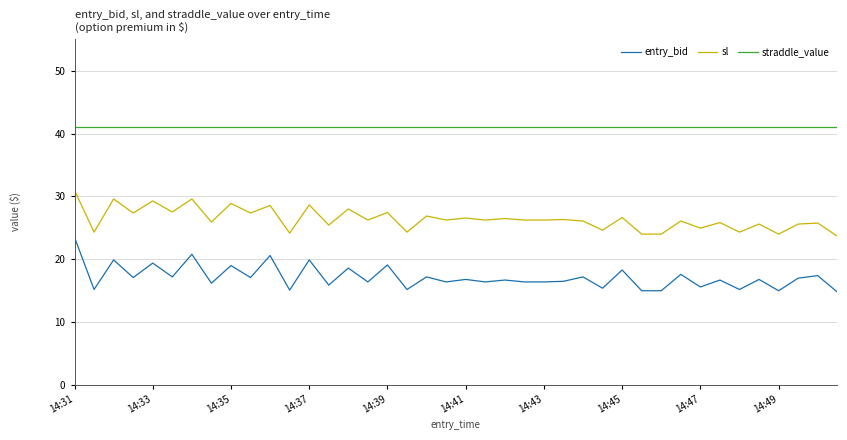

List the series in order of their overall mean, highest first.

straddle_value, sl, entry_bid